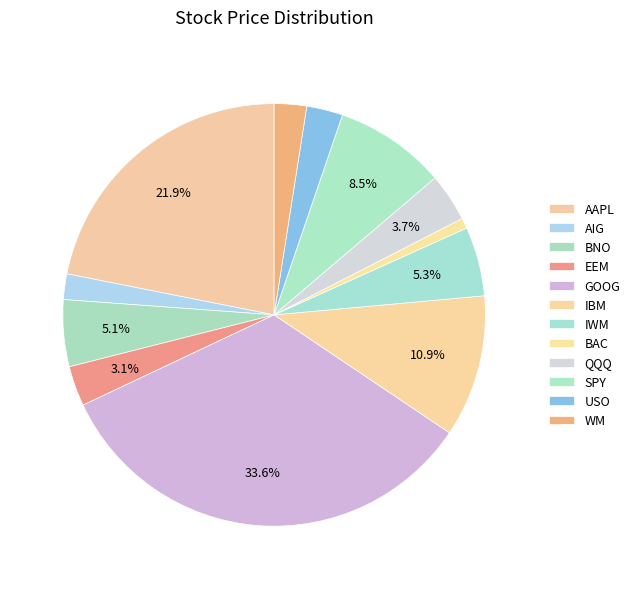

How many segments does this pie chart have?

12